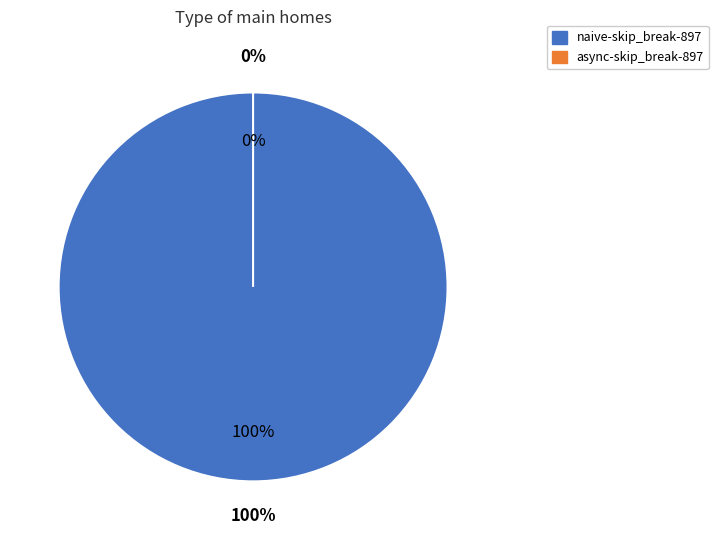

Do async-skip_break-897 and naive-skip_break-897 together represent more than half of the pie?

Yes